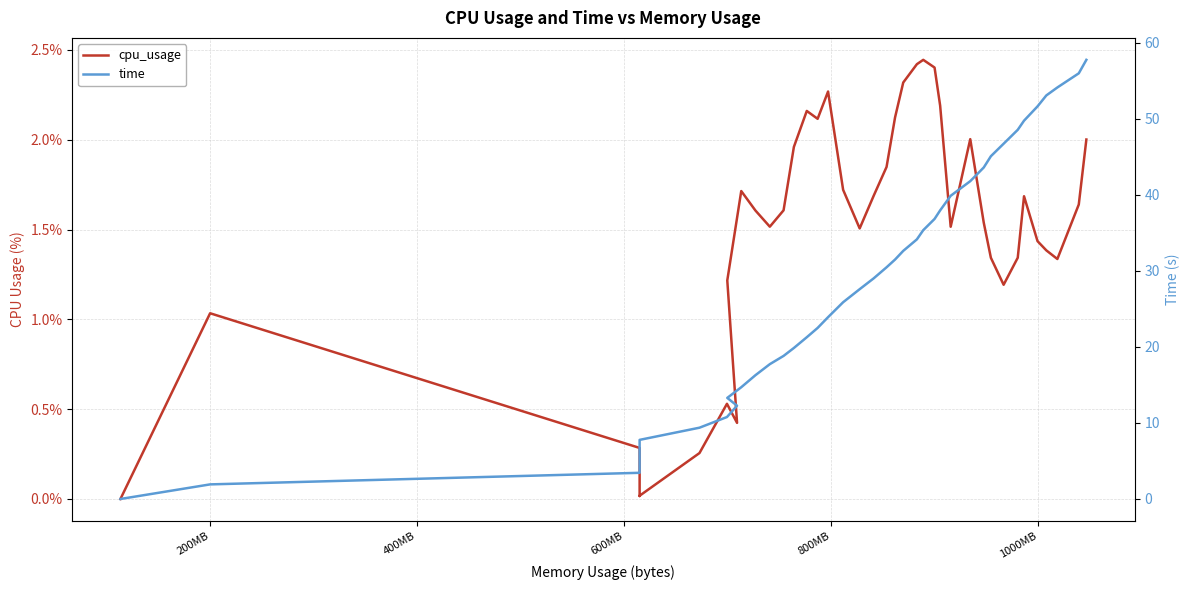

True or false: time and cpu_usage intersect in this chart.

False